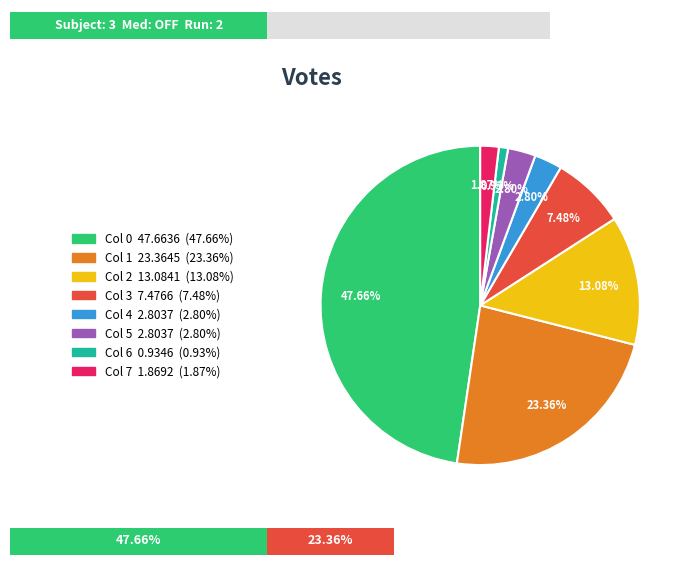

Approximately how many times larger is the value at 2 compared to 4?

4.7